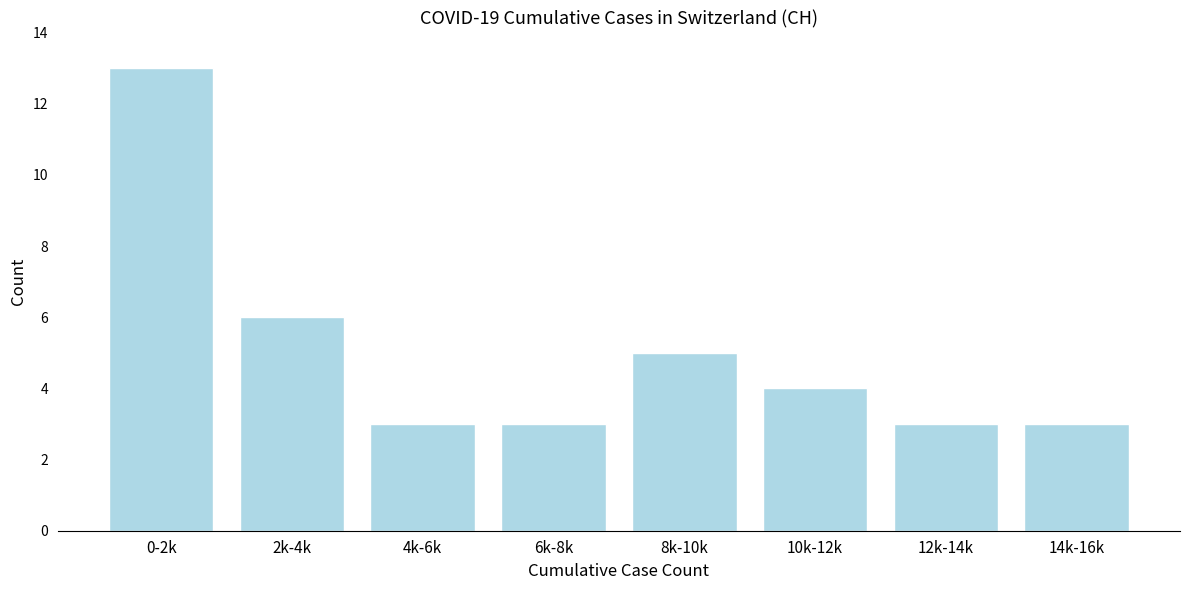

Reading left to right, what are all the values shown in this chart?

0-2k=13	2k-4k=6	4k-6k=3	6k-8k=3	8k-10k=5	10k-12k=4	12k-14k=3	14k-16k=3